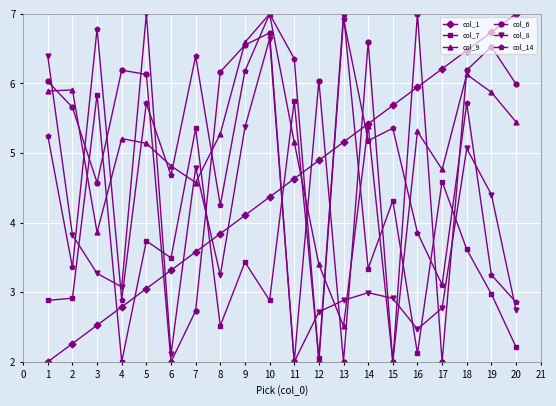

In col_6, how many points are higher than both neighbors (excluding endpoints)?

6